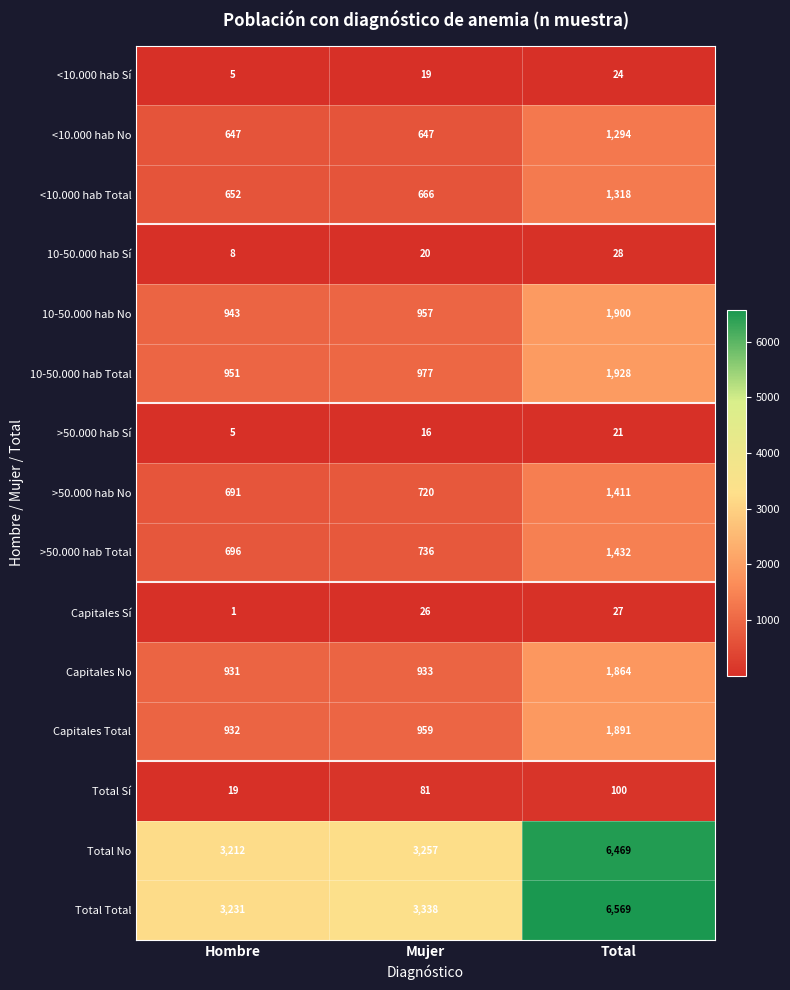

The Total Sí series shows 8 at Hombre. True or false?

False